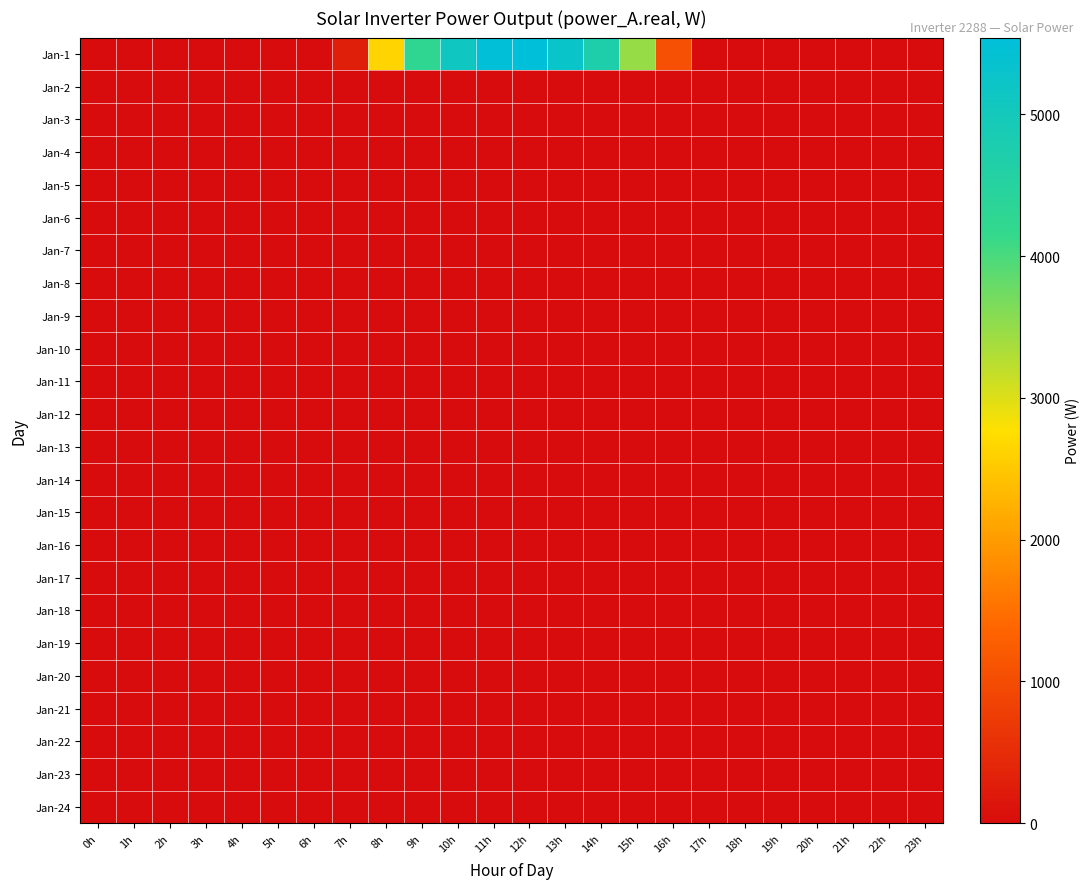

Reading right to left, extract all data points from this chart.

Jan-1: 23h=0.0	22h=0.0	21h=0.0	20h=0.0	19h=0.0	18h=0.0	17h=0.0	16h=1055.7	15h=3481.8	14h=4715.9	13h=5265.7	12h=5541.9	11h=5512.9	10h=5120.1	9h=4269.2	8h=2638.5	7h=297.5	6h=0.0	5h=0.0	4h=0.0	3h=0.0	2h=0.0	1h=0.0	0h=0.0
Jan-2: 23h=0.0	22h=0.0	21h=0.0	20h=0.0	19h=0.0	18h=0.0	17h=0.0	16h=0.0	15h=0.0	14h=0.0	13h=0.0	12h=0.0	11h=0.0	10h=0.0	9h=0.0	8h=0.0	7h=0.0	6h=0.0	5h=0.0	4h=0.0	3h=0.0	2h=0.0	1h=0.0	0h=0.0
Jan-3: 23h=0.0	22h=0.0	21h=0.0	20h=0.0	19h=0.0	18h=0.0	17h=0.0	16h=0.0	15h=0.0	14h=0.0	13h=0.0	12h=0.0	11h=0.0	10h=0.0	9h=0.0	8h=0.0	7h=0.0	6h=0.0	5h=0.0	4h=0.0	3h=0.0	2h=0.0	1h=0.0	0h=0.0
Jan-4: 23h=0.0	22h=0.0	21h=0.0	20h=0.0	19h=0.0	18h=0.0	17h=0.0	16h=0.0	15h=0.0	14h=0.0	13h=0.0	12h=0.0	11h=0.0	10h=0.0	9h=0.0	8h=0.0	7h=0.0	6h=0.0	5h=0.0	4h=0.0	3h=0.0	2h=0.0	1h=0.0	0h=0.0
Jan-5: 23h=0.0	22h=0.0	21h=0.0	20h=0.0	19h=0.0	18h=0.0	17h=0.0	16h=0.0	15h=0.0	14h=0.0	13h=0.0	12h=0.0	11h=0.0	10h=0.0	9h=0.0	8h=0.0	7h=0.0	6h=0.0	5h=0.0	4h=0.0	3h=0.0	2h=0.0	1h=0.0	0h=0.0
Jan-6: 23h=0.0	22h=0.0	21h=0.0	20h=0.0	19h=0.0	18h=0.0	17h=0.0	16h=0.0	15h=0.0	14h=0.0	13h=0.0	12h=0.0	11h=0.0	10h=0.0	9h=0.0	8h=0.0	7h=0.0	6h=0.0	5h=0.0	4h=0.0	3h=0.0	2h=0.0	1h=0.0	0h=0.0
Jan-7: 23h=0.0	22h=0.0	21h=0.0	20h=0.0	19h=0.0	18h=0.0	17h=0.0	16h=0.0	15h=0.0	14h=0.0	13h=0.0	12h=0.0	11h=0.0	10h=0.0	9h=0.0	8h=0.0	7h=0.0	6h=0.0	5h=0.0	4h=0.0	3h=0.0	2h=0.0	1h=0.0	0h=0.0
Jan-8: 23h=0.0	22h=0.0	21h=0.0	20h=0.0	19h=0.0	18h=0.0	17h=0.0	16h=0.0	15h=0.0	14h=0.0	13h=0.0	12h=0.0	11h=0.0	10h=0.0	9h=0.0	8h=0.0	7h=0.0	6h=0.0	5h=0.0	4h=0.0	3h=0.0	2h=0.0	1h=0.0	0h=0.0
Jan-9: 23h=0.0	22h=0.0	21h=0.0	20h=0.0	19h=0.0	18h=0.0	17h=0.0	16h=0.0	15h=0.0	14h=0.0	13h=0.0	12h=0.0	11h=0.0	10h=0.0	9h=0.0	8h=0.0	7h=0.0	6h=0.0	5h=0.0	4h=0.0	3h=0.0	2h=0.0	1h=0.0	0h=0.0
Jan-10: 23h=0.0	22h=0.0	21h=0.0	20h=0.0	19h=0.0	18h=0.0	17h=0.0	16h=0.0	15h=0.0	14h=0.0	13h=0.0	12h=0.0	11h=0.0	10h=0.0	9h=0.0	8h=0.0	7h=0.0	6h=0.0	5h=0.0	4h=0.0	3h=0.0	2h=0.0	1h=0.0	0h=0.0
Jan-11: 23h=0.0	22h=0.0	21h=0.0	20h=0.0	19h=0.0	18h=0.0	17h=0.0	16h=0.0	15h=0.0	14h=0.0	13h=0.0	12h=0.0	11h=0.0	10h=0.0	9h=0.0	8h=0.0	7h=0.0	6h=0.0	5h=0.0	4h=0.0	3h=0.0	2h=0.0	1h=0.0	0h=0.0
Jan-12: 23h=0.0	22h=0.0	21h=0.0	20h=0.0	19h=0.0	18h=0.0	17h=0.0	16h=0.0	15h=0.0	14h=0.0	13h=0.0	12h=0.0	11h=0.0	10h=0.0	9h=0.0	8h=0.0	7h=0.0	6h=0.0	5h=0.0	4h=0.0	3h=0.0	2h=0.0	1h=0.0	0h=0.0
Jan-13: 23h=0.0	22h=0.0	21h=0.0	20h=0.0	19h=0.0	18h=0.0	17h=0.0	16h=0.0	15h=0.0	14h=0.0	13h=0.0	12h=0.0	11h=0.0	10h=0.0	9h=0.0	8h=0.0	7h=0.0	6h=0.0	5h=0.0	4h=0.0	3h=0.0	2h=0.0	1h=0.0	0h=0.0
Jan-14: 23h=0.0	22h=0.0	21h=0.0	20h=0.0	19h=0.0	18h=0.0	17h=0.0	16h=0.0	15h=0.0	14h=0.0	13h=0.0	12h=0.0	11h=0.0	10h=0.0	9h=0.0	8h=0.0	7h=0.0	6h=0.0	5h=0.0	4h=0.0	3h=0.0	2h=0.0	1h=0.0	0h=0.0
Jan-15: 23h=0.0	22h=0.0	21h=0.0	20h=0.0	19h=0.0	18h=0.0	17h=0.0	16h=0.0	15h=0.0	14h=0.0	13h=0.0	12h=0.0	11h=0.0	10h=0.0	9h=0.0	8h=0.0	7h=0.0	6h=0.0	5h=0.0	4h=0.0	3h=0.0	2h=0.0	1h=0.0	0h=0.0
Jan-16: 23h=0.0	22h=0.0	21h=0.0	20h=0.0	19h=0.0	18h=0.0	17h=0.0	16h=0.0	15h=0.0	14h=0.0	13h=0.0	12h=0.0	11h=0.0	10h=0.0	9h=0.0	8h=0.0	7h=0.0	6h=0.0	5h=0.0	4h=0.0	3h=0.0	2h=0.0	1h=0.0	0h=0.0
Jan-17: 23h=0.0	22h=0.0	21h=0.0	20h=0.0	19h=0.0	18h=0.0	17h=0.0	16h=0.0	15h=0.0	14h=0.0	13h=0.0	12h=0.0	11h=0.0	10h=0.0	9h=0.0	8h=0.0	7h=0.0	6h=0.0	5h=0.0	4h=0.0	3h=0.0	2h=0.0	1h=0.0	0h=0.0
Jan-18: 23h=0.0	22h=0.0	21h=0.0	20h=0.0	19h=0.0	18h=0.0	17h=0.0	16h=0.0	15h=0.0	14h=0.0	13h=0.0	12h=0.0	11h=0.0	10h=0.0	9h=0.0	8h=0.0	7h=0.0	6h=0.0	5h=0.0	4h=0.0	3h=0.0	2h=0.0	1h=0.0	0h=0.0
Jan-19: 23h=0.0	22h=0.0	21h=0.0	20h=0.0	19h=0.0	18h=0.0	17h=0.0	16h=0.0	15h=0.0	14h=0.0	13h=0.0	12h=0.0	11h=0.0	10h=0.0	9h=0.0	8h=0.0	7h=0.0	6h=0.0	5h=0.0	4h=0.0	3h=0.0	2h=0.0	1h=0.0	0h=0.0
Jan-20: 23h=0.0	22h=0.0	21h=0.0	20h=0.0	19h=0.0	18h=0.0	17h=0.0	16h=0.0	15h=0.0	14h=0.0	13h=0.0	12h=0.0	11h=0.0	10h=0.0	9h=0.0	8h=0.0	7h=0.0	6h=0.0	5h=0.0	4h=0.0	3h=0.0	2h=0.0	1h=0.0	0h=0.0
Jan-21: 23h=0.0	22h=0.0	21h=0.0	20h=0.0	19h=0.0	18h=0.0	17h=0.0	16h=0.0	15h=0.0	14h=0.0	13h=0.0	12h=0.0	11h=0.0	10h=0.0	9h=0.0	8h=0.0	7h=0.0	6h=0.0	5h=0.0	4h=0.0	3h=0.0	2h=0.0	1h=0.0	0h=0.0
Jan-22: 23h=0.0	22h=0.0	21h=0.0	20h=0.0	19h=0.0	18h=0.0	17h=0.0	16h=0.0	15h=0.0	14h=0.0	13h=0.0	12h=0.0	11h=0.0	10h=0.0	9h=0.0	8h=0.0	7h=0.0	6h=0.0	5h=0.0	4h=0.0	3h=0.0	2h=0.0	1h=0.0	0h=0.0
Jan-23: 23h=0.0	22h=0.0	21h=0.0	20h=0.0	19h=0.0	18h=0.0	17h=0.0	16h=0.0	15h=0.0	14h=0.0	13h=0.0	12h=0.0	11h=0.0	10h=0.0	9h=0.0	8h=0.0	7h=0.0	6h=0.0	5h=0.0	4h=0.0	3h=0.0	2h=0.0	1h=0.0	0h=0.0
Jan-24: 23h=0.0	22h=0.0	21h=0.0	20h=0.0	19h=0.0	18h=0.0	17h=0.0	16h=0.0	15h=0.0	14h=0.0	13h=0.0	12h=0.0	11h=0.0	10h=0.0	9h=0.0	8h=0.0	7h=0.0	6h=0.0	5h=0.0	4h=0.0	3h=0.0	2h=0.0	1h=0.0	0h=0.0